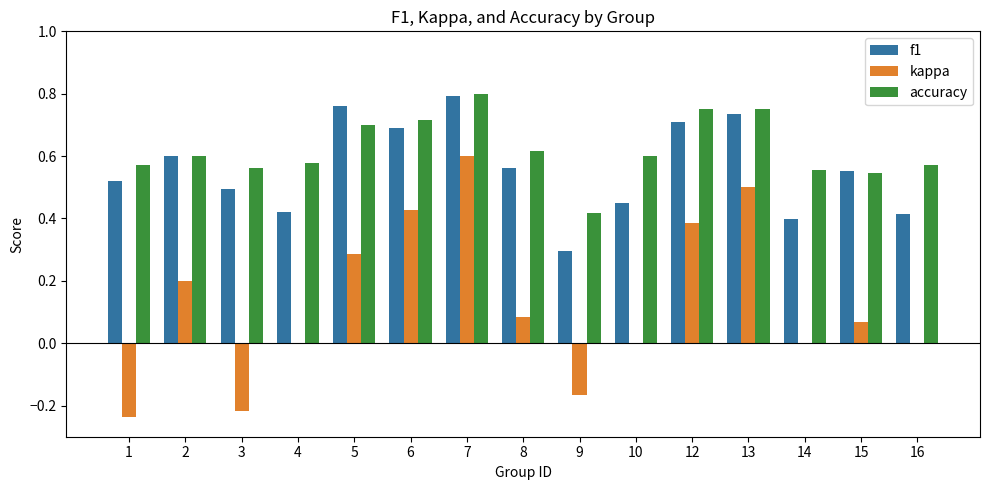

Count the f1 values in the range 0 to 1.

15